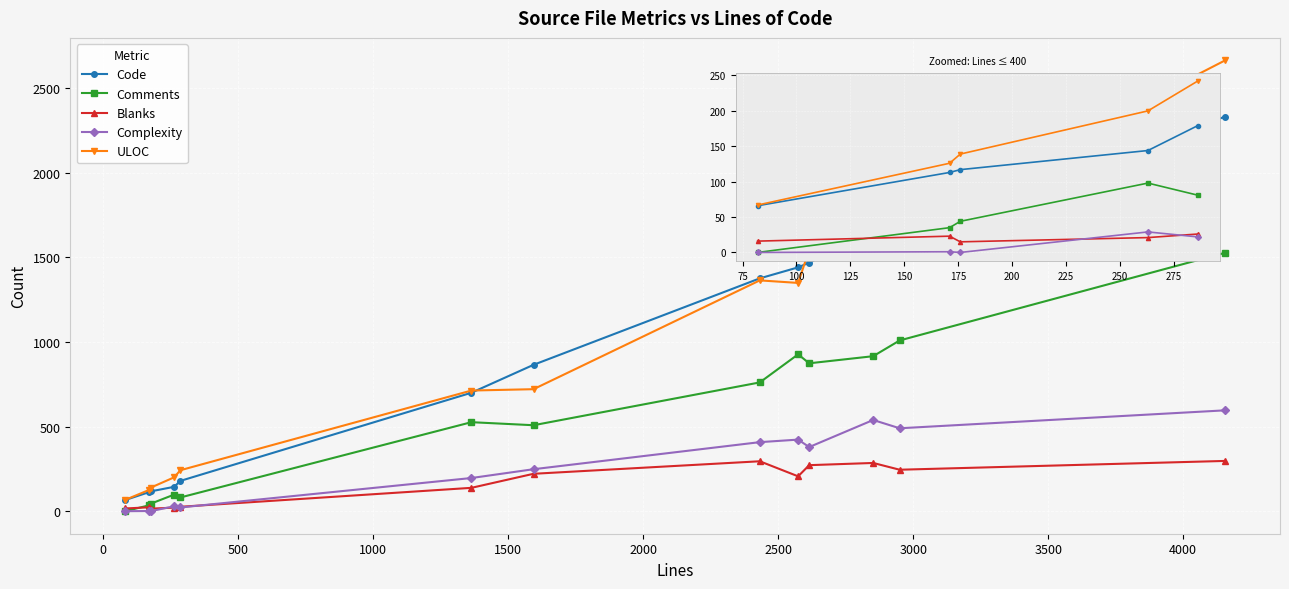

What is the greatest value displayed?

2664